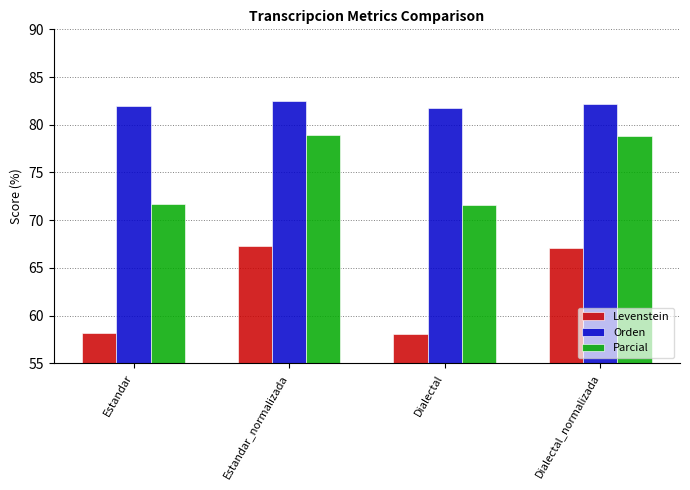

What is the difference between the highest and lowest values at Dialectal_normalizada?

15.1